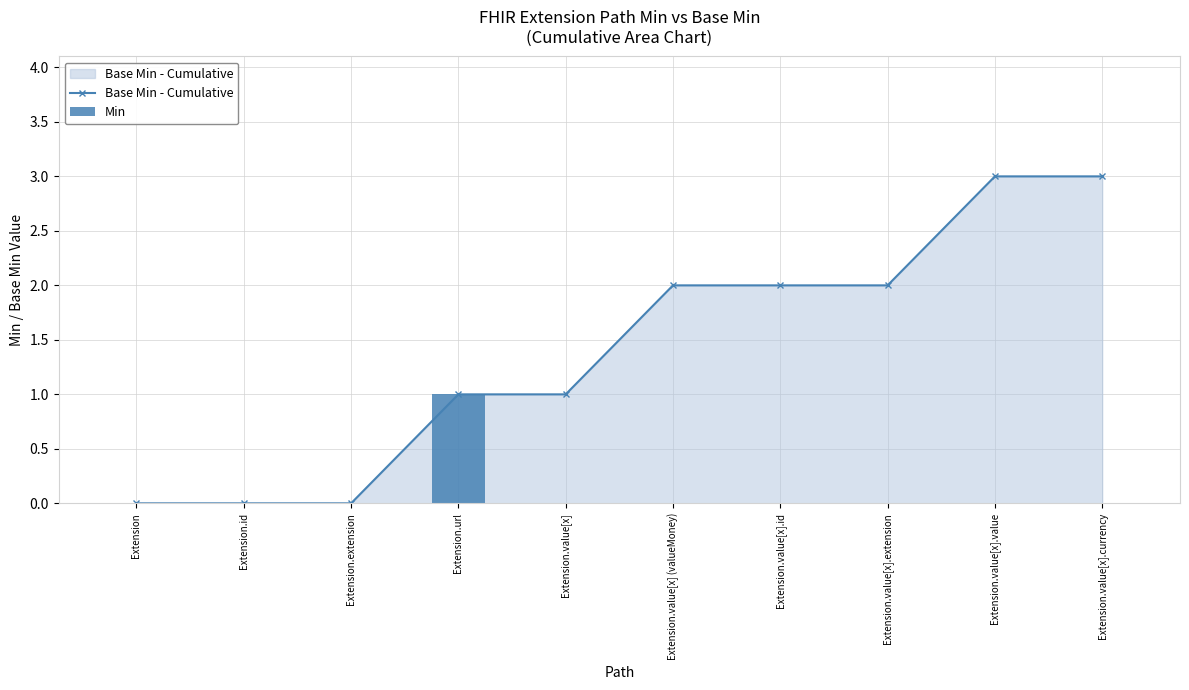

Reading left to right, list all the values displayed in this chart.

Base Min - Cumulative: Extension=0	Extension.id=0	Extension.extension=0	Extension.url=1	Extension.value[x]=1	Extension.value[x] (valueMoney)=2	Extension.value[x].id=2	Extension.value[x].extension=2	Extension.value[x].value=3	Extension.value[x].currency=3
Min: Extension=0	Extension.id=0	Extension.extension=0	Extension.url=1	Extension.value[x]=0	Extension.value[x] (valueMoney)=0	Extension.value[x].id=0	Extension.value[x].extension=0	Extension.value[x].value=0	Extension.value[x].currency=0